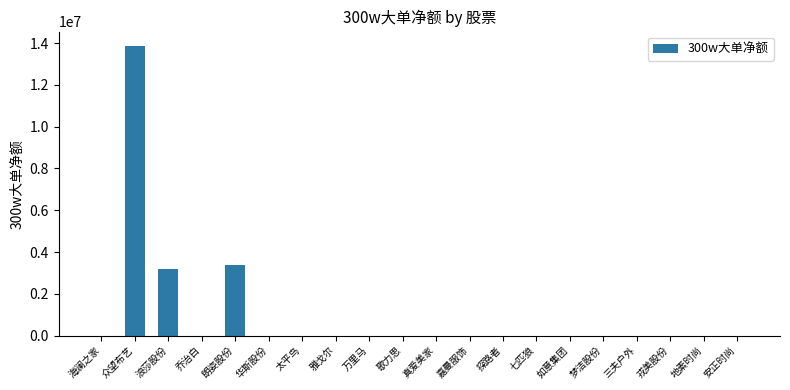

Reading left to right, what are all the values shown in this chart?

0	13855526	3174123	0	3382000	0	0	0	0	0	0	0	0	0	0	0	0	0	0	0